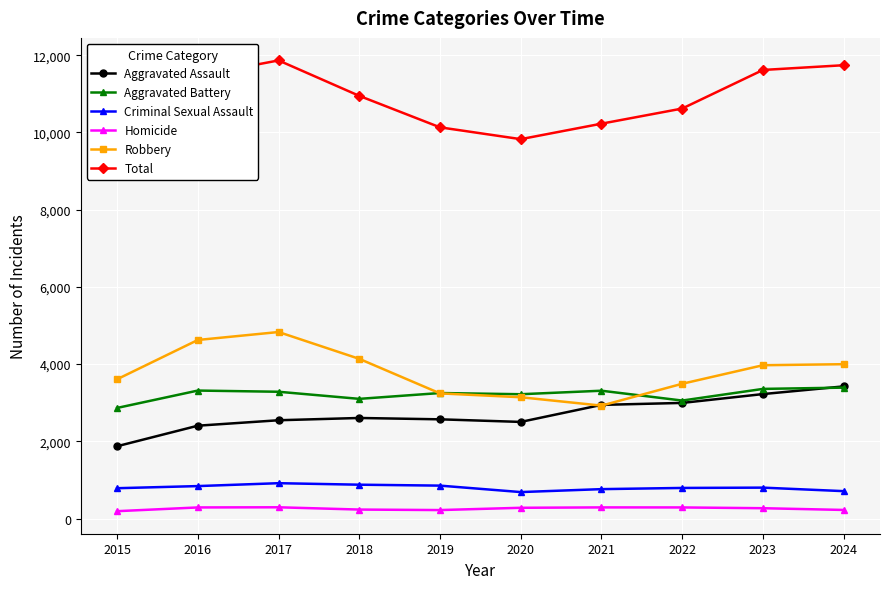

What is the total value across all series at 2016?

22938